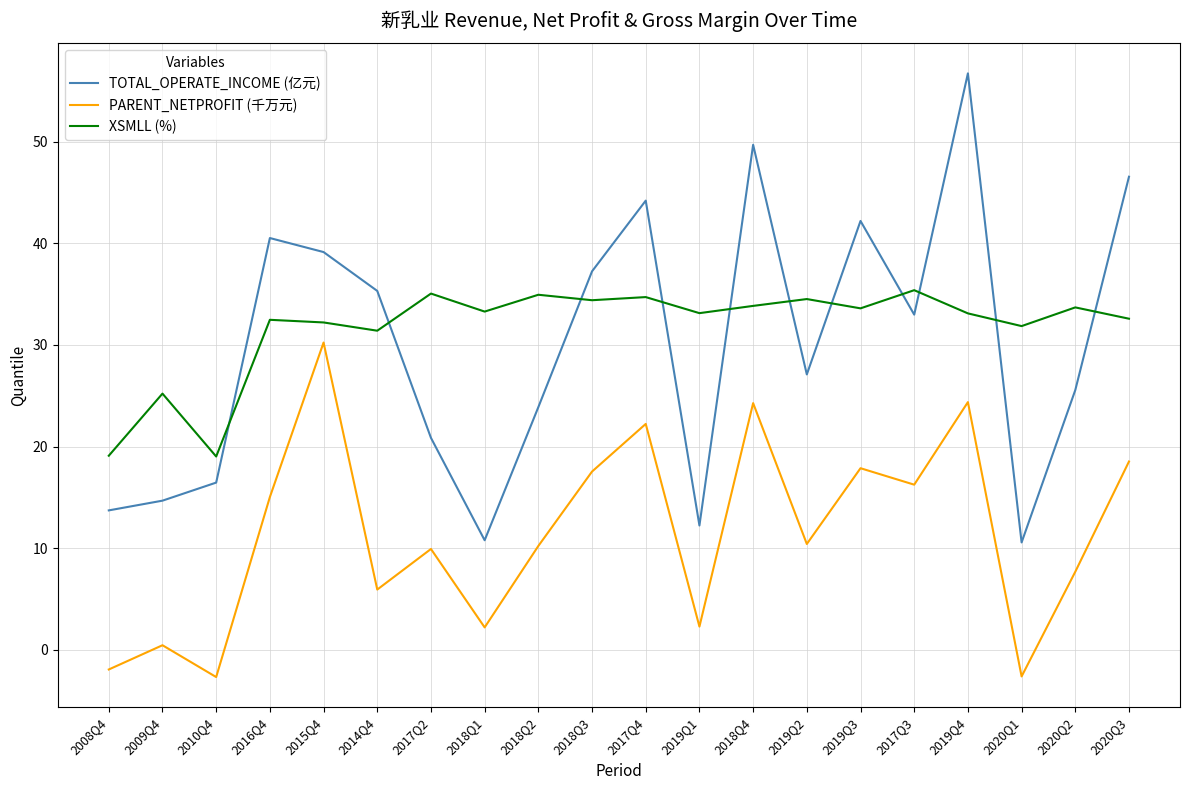

The value of TOTAL_OPERATE_INCOME (亿元) at 2014Q4 is 35.3. True or false?

True